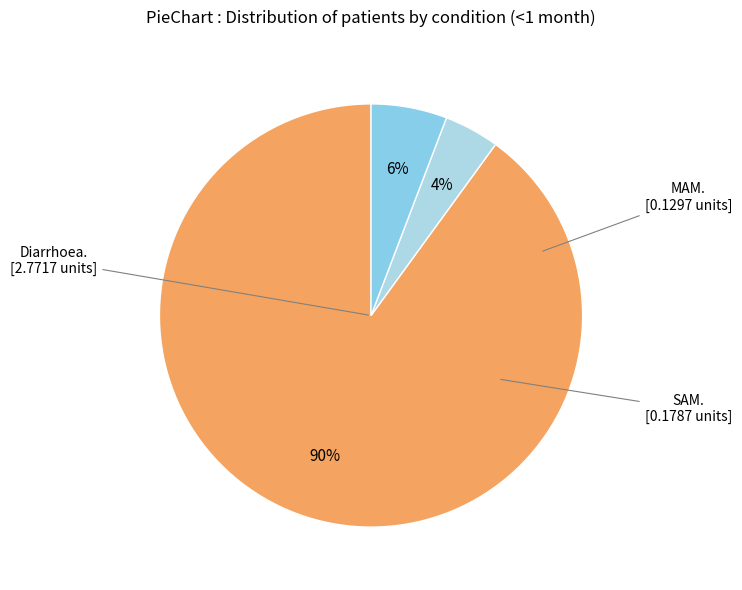

Count the number of slices in the pie.

3